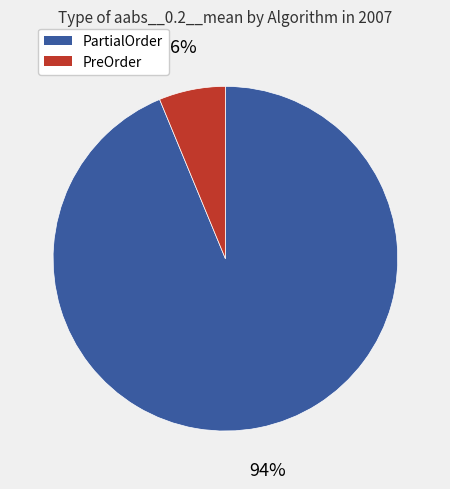

To the nearest percent, what is the average slice percentage?

50%